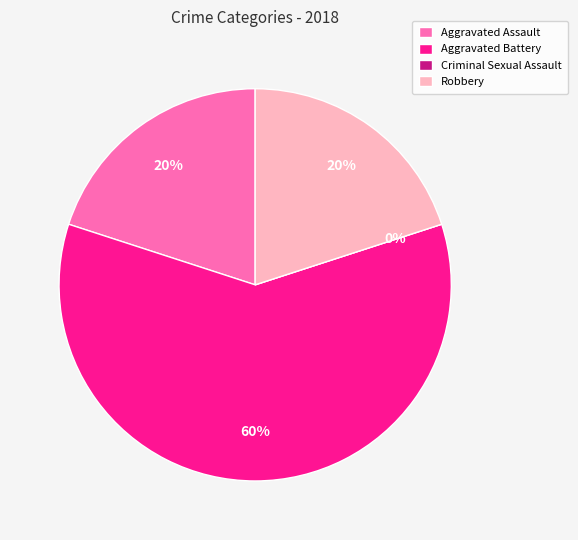

Does Aggravated Assault represent more than half of the total?

No